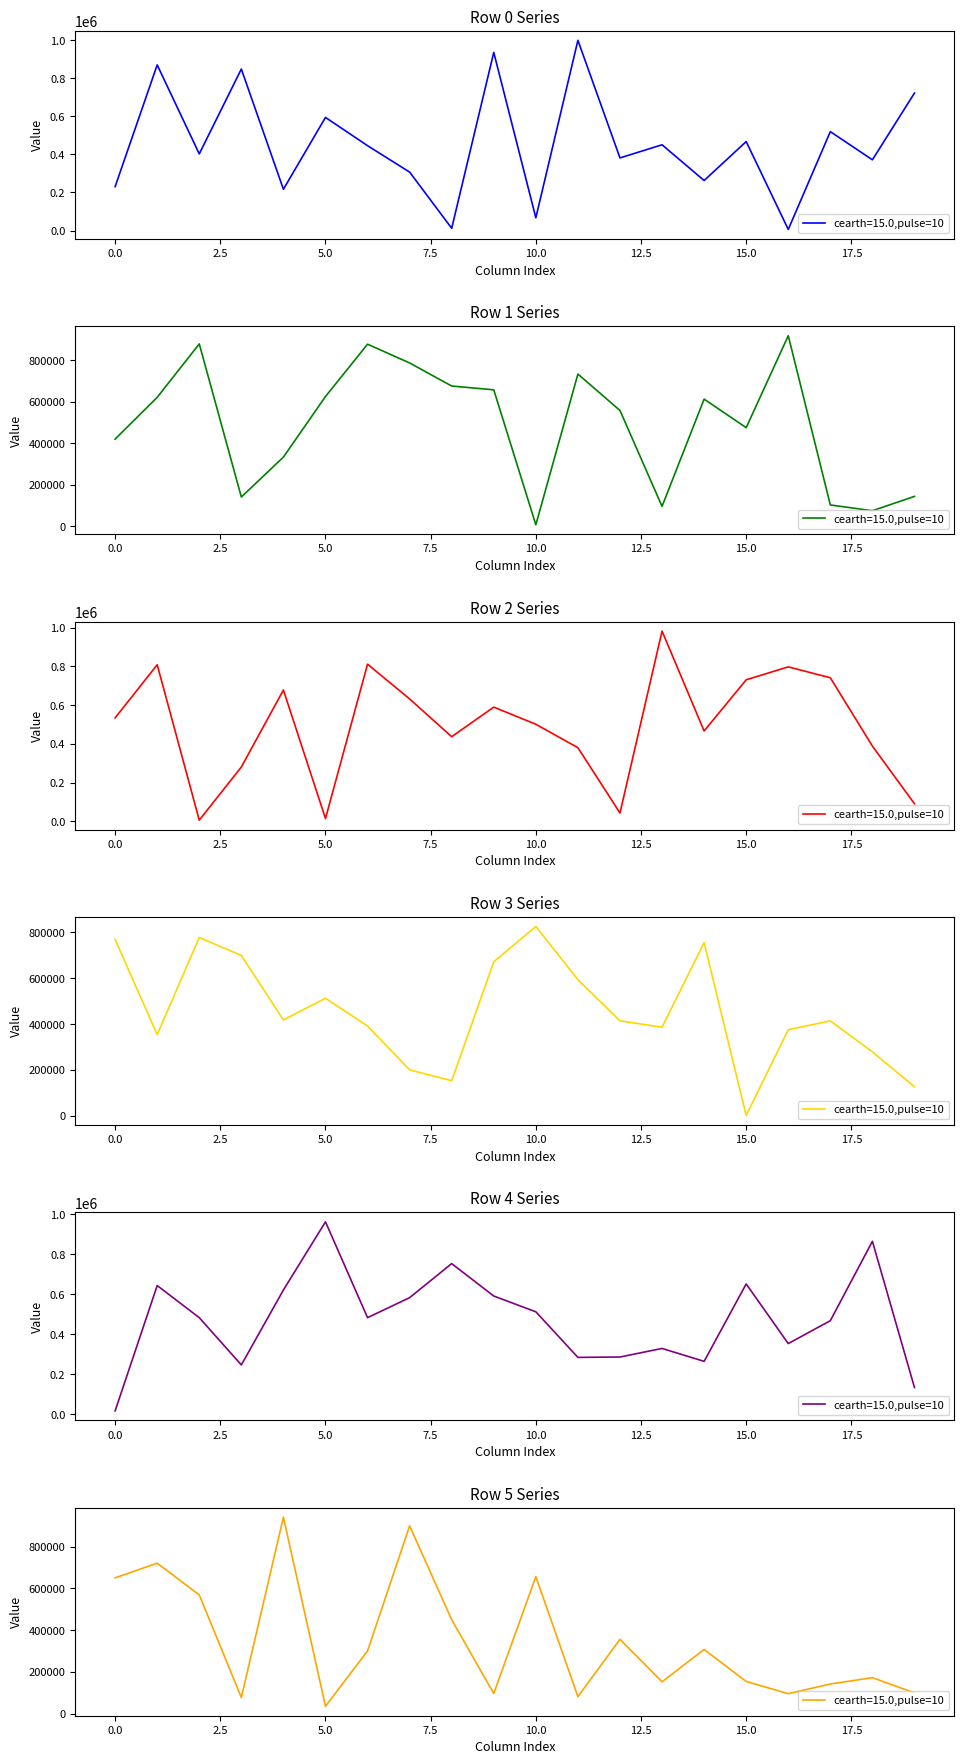

What is the maximum value for row_0?

998651